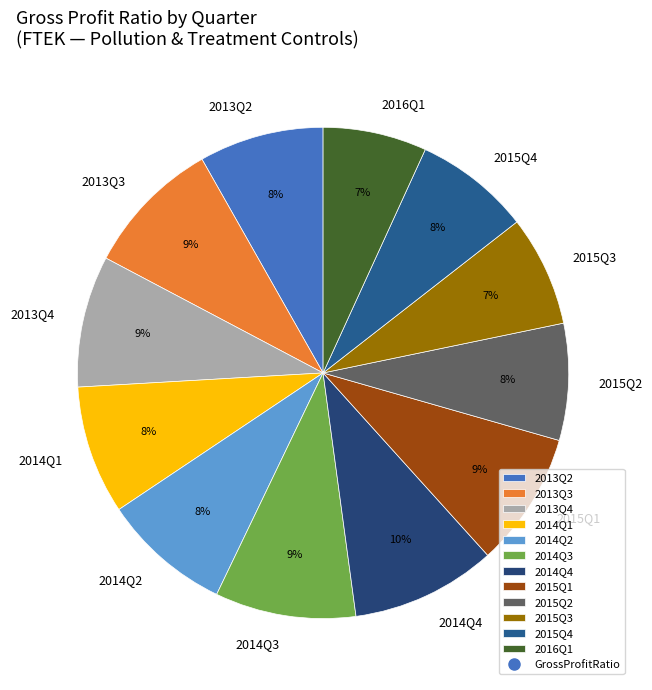

To the nearest percent, what is the combined percentage of 2015Q2 and 2013Q2?

16%